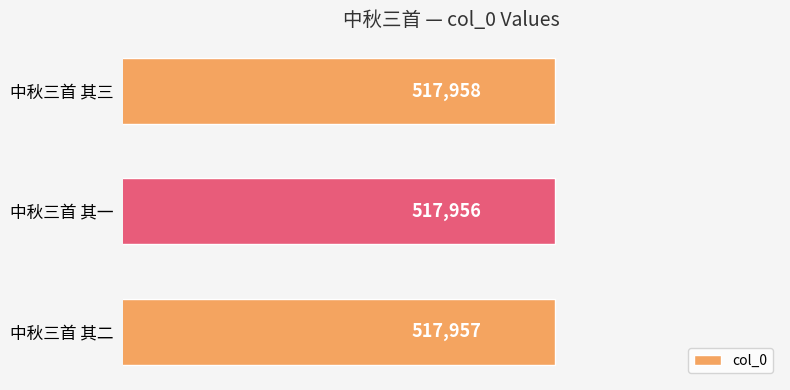

Count the number of data series in this chart.

1